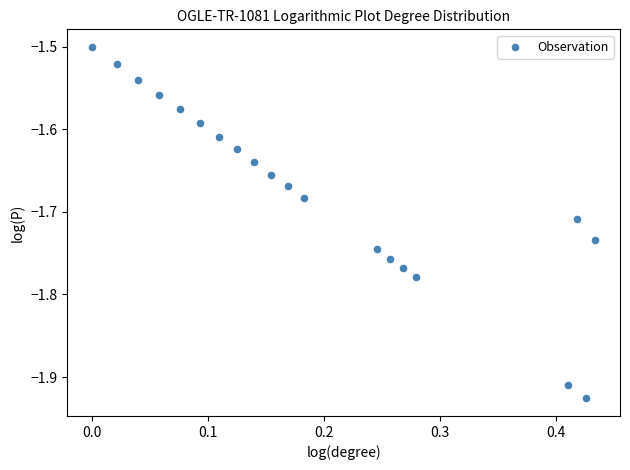

What is the range of X values (max minus min)?

0.4